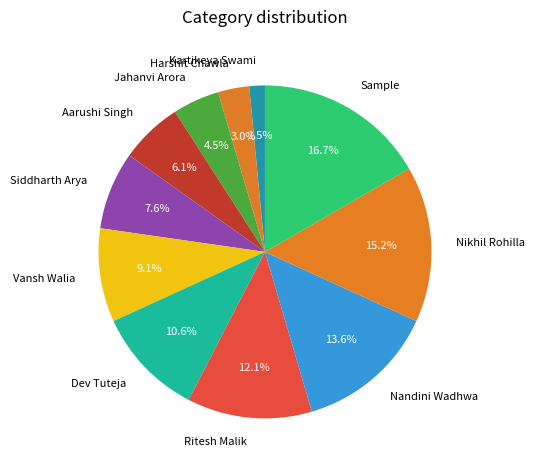

Combined, what portion of the pie is Sample and Nandini Wadhwa?

30.3%